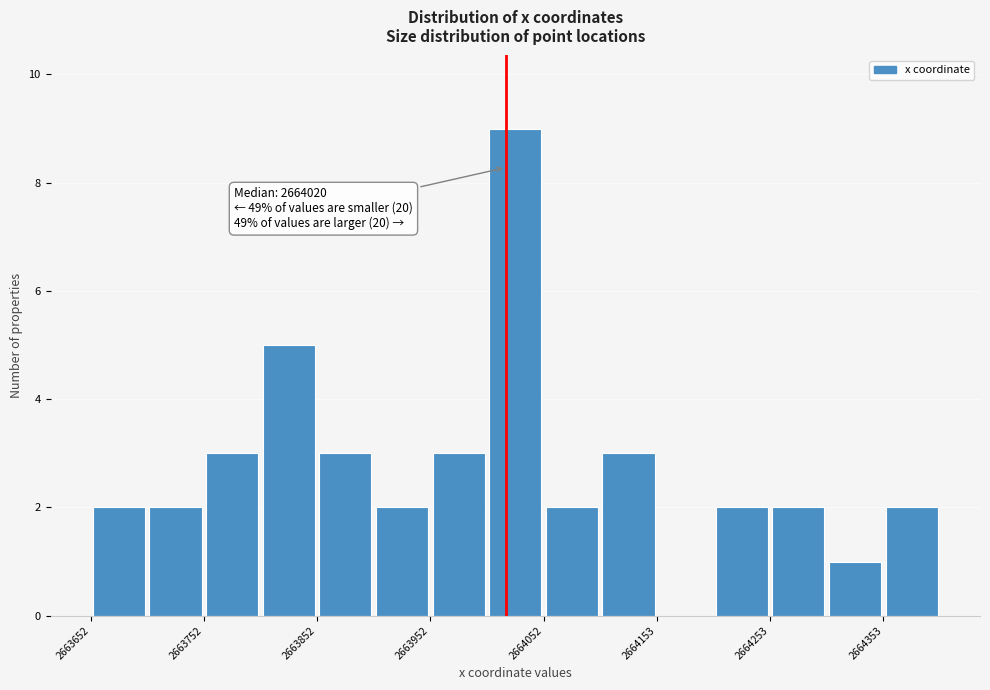

Around what value on the x-axis is the tallest bar? Give the approximate position of its centre, as read against the axis.

2664020